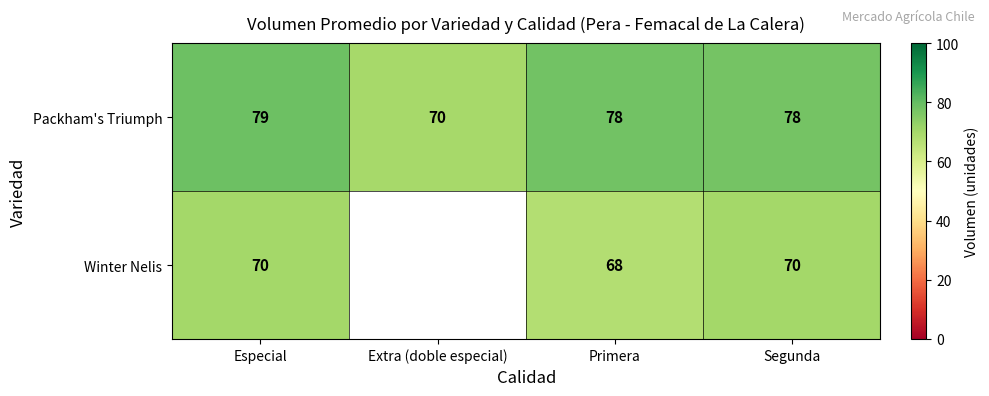

Which has a higher value, Primera or Especial?

Especial